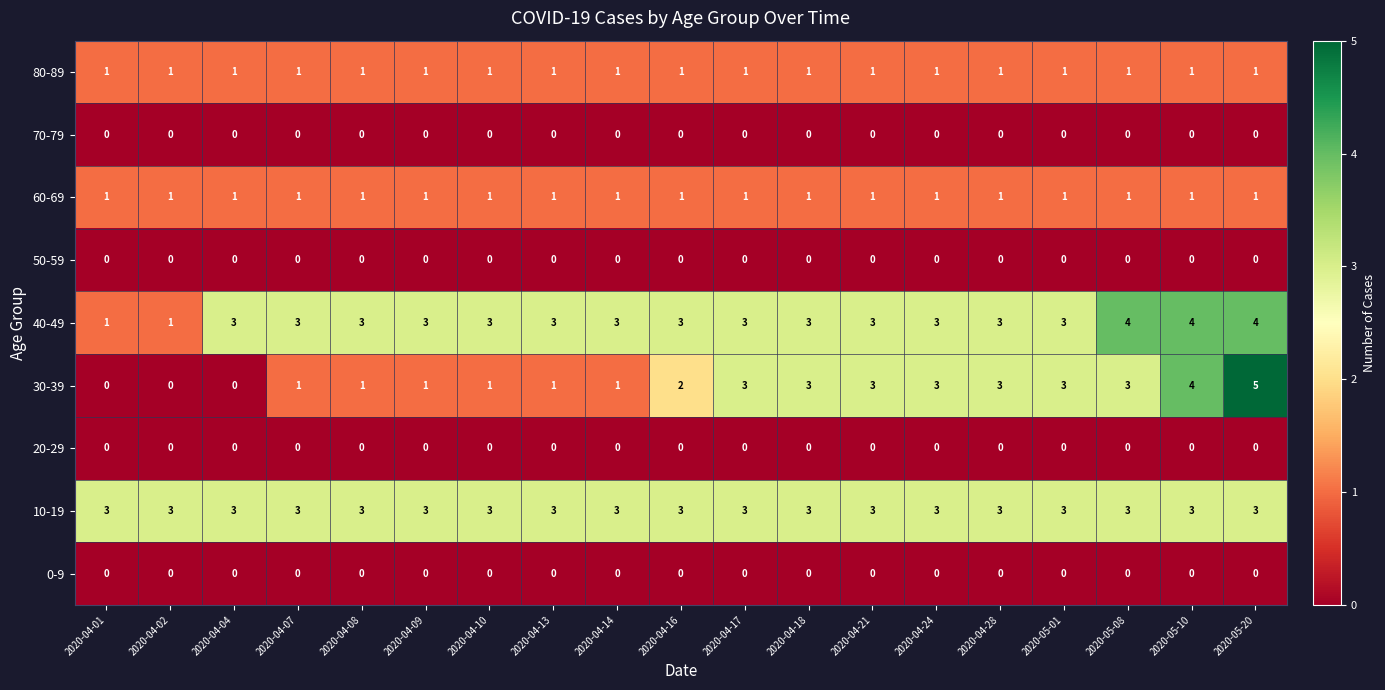

At which label is 30-39 closest to 2?

2020-04-16